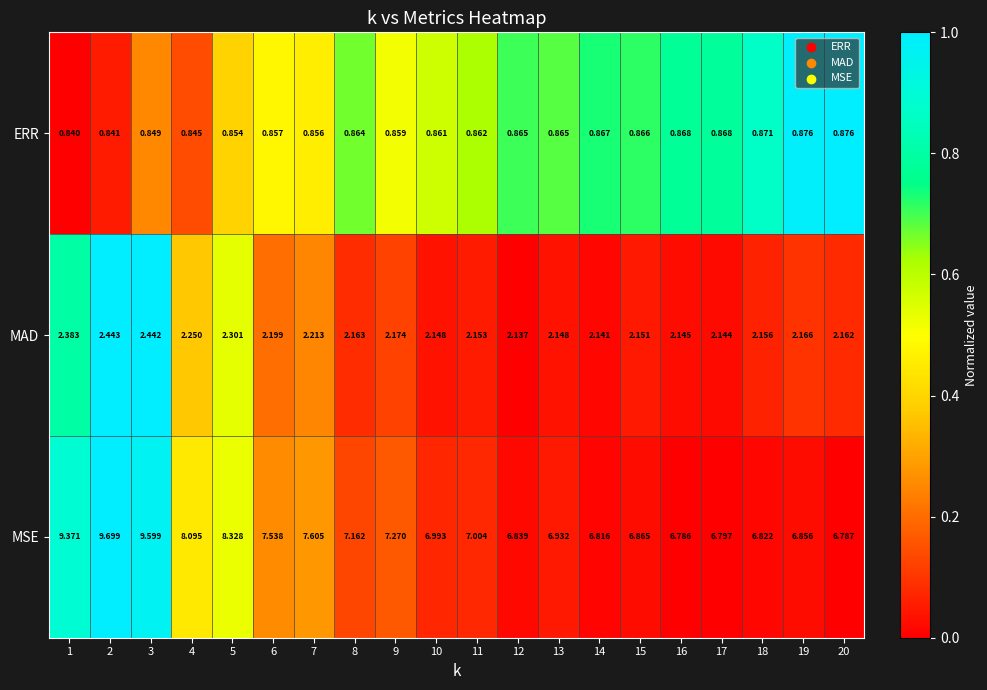

At how many categories does at least one series exceed 0?

20